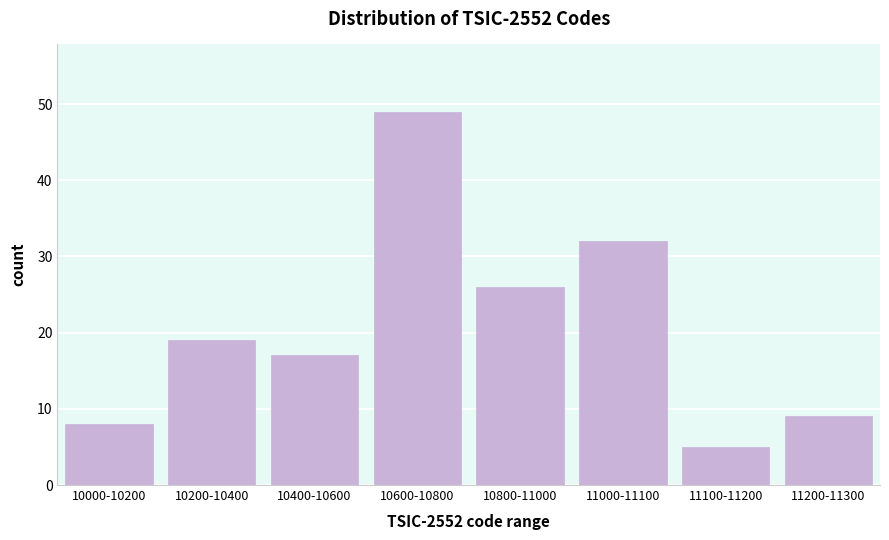

Reading left to right, what are all the values shown in this chart?

10000-10200=8	10200-10400=19	10400-10600=17	10600-10800=49	10800-11000=26	11000-11100=32	11100-11200=5	11200-11300=9